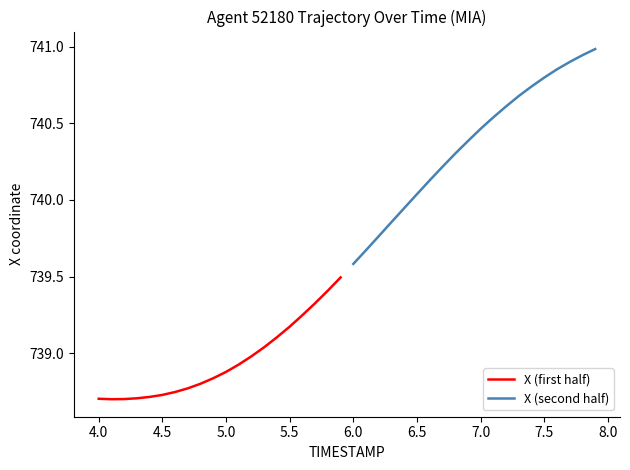

What is the difference between the maximum and minimum values in the X (first half) series?

0.8